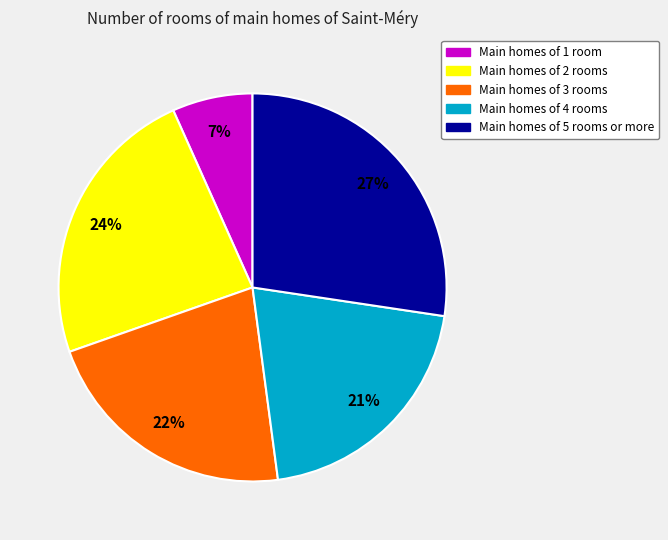

To the nearest percent, what is the average slice percentage?

20%